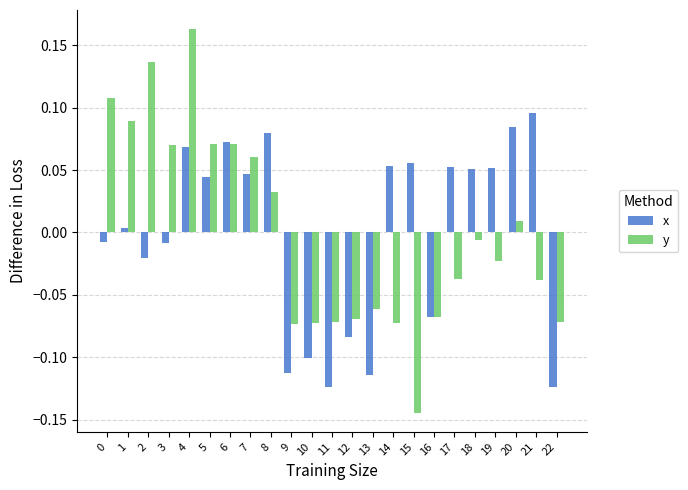

Rank the series by their maximum value, from lowest to highest.

x, y